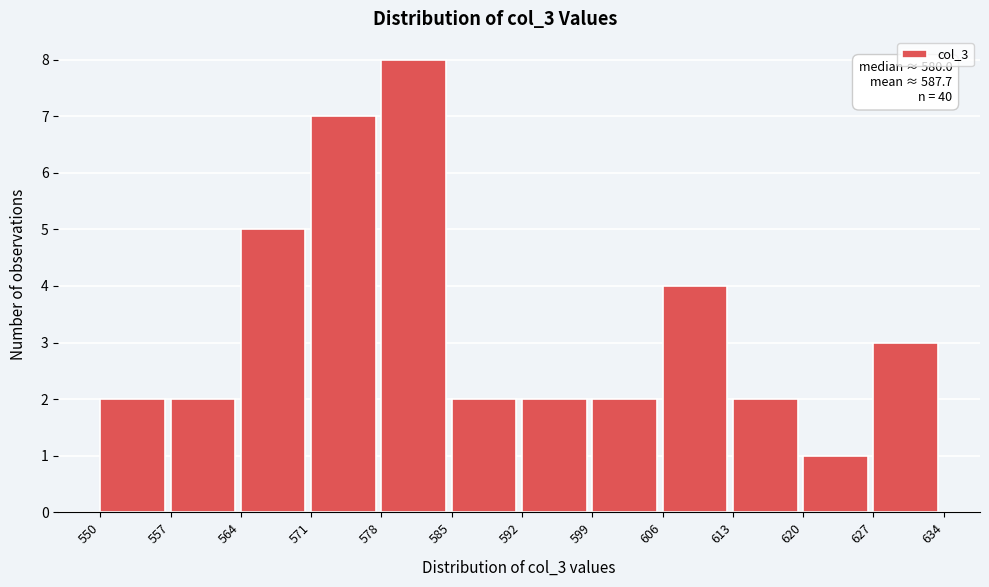

Which range on the x-axis has the tallest bar?

578 to 585